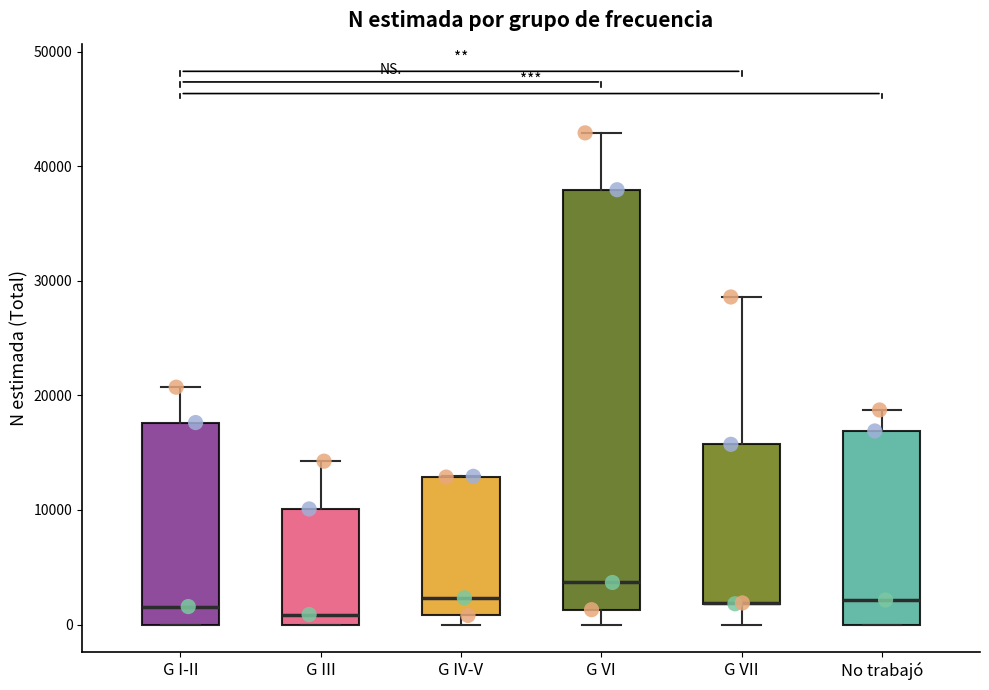

Comparing the boxes themselves (not the whiskers), which one is the tallest?

G VI